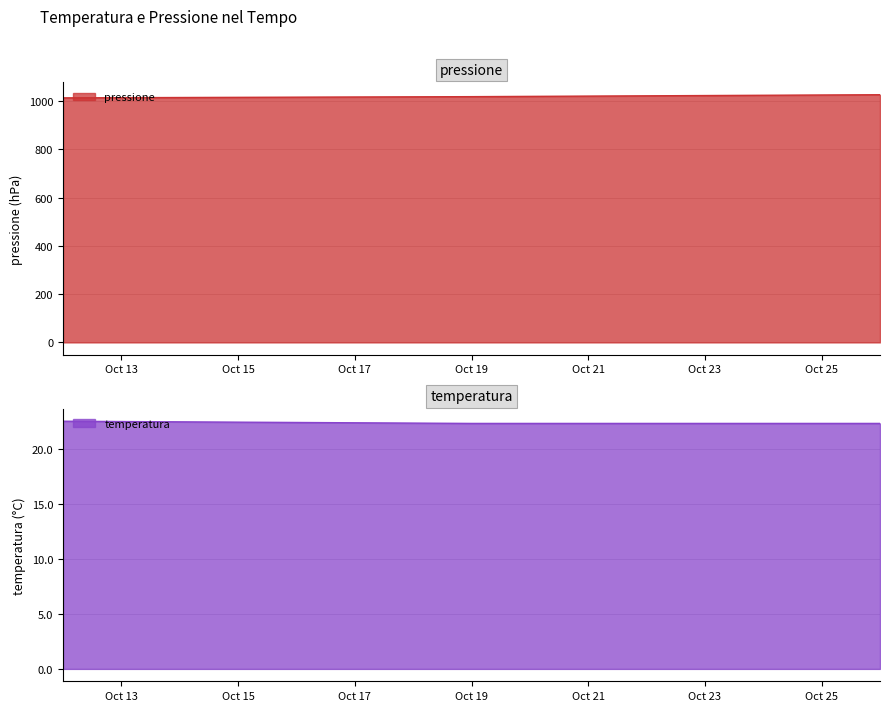

What are all the series names shown in the legend?

pressione, temperatura